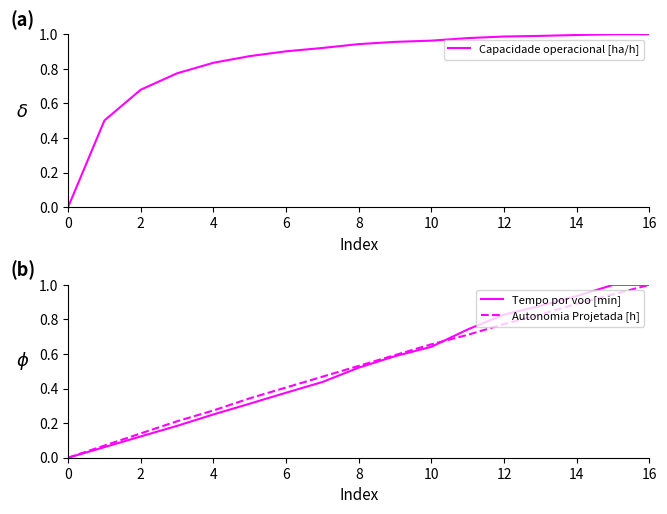

How many intersections are there between Capacidade operacional [ha/h] and Tempo por voo [min]?

2